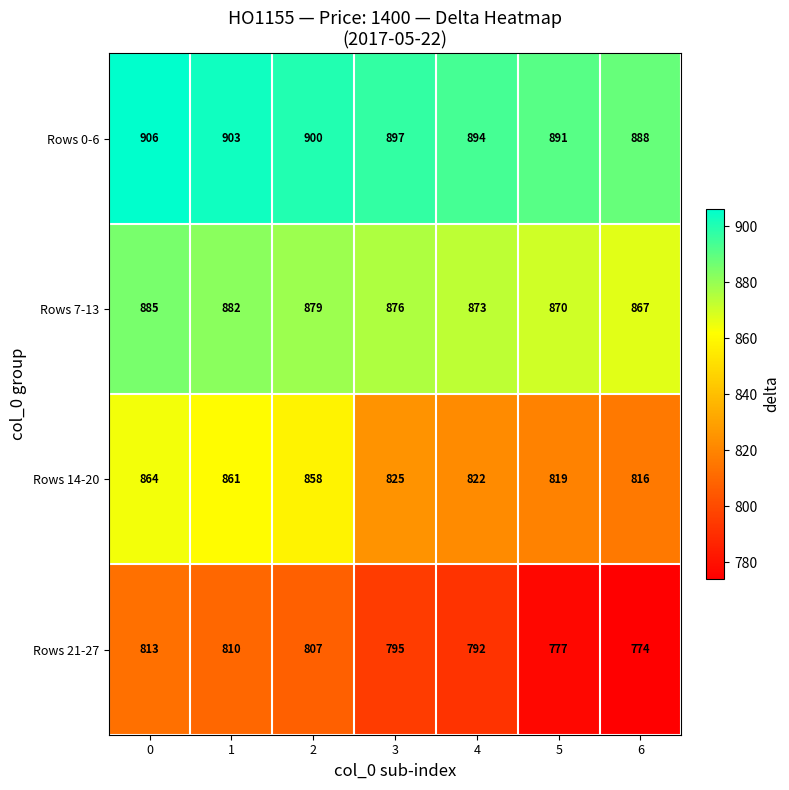

Which category has the lowest value across all series?

6